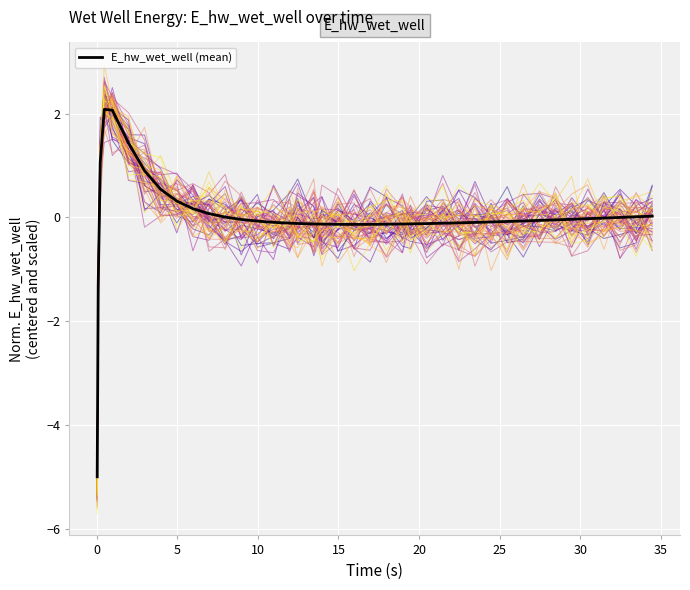

How many lines are shown in the chart?

61